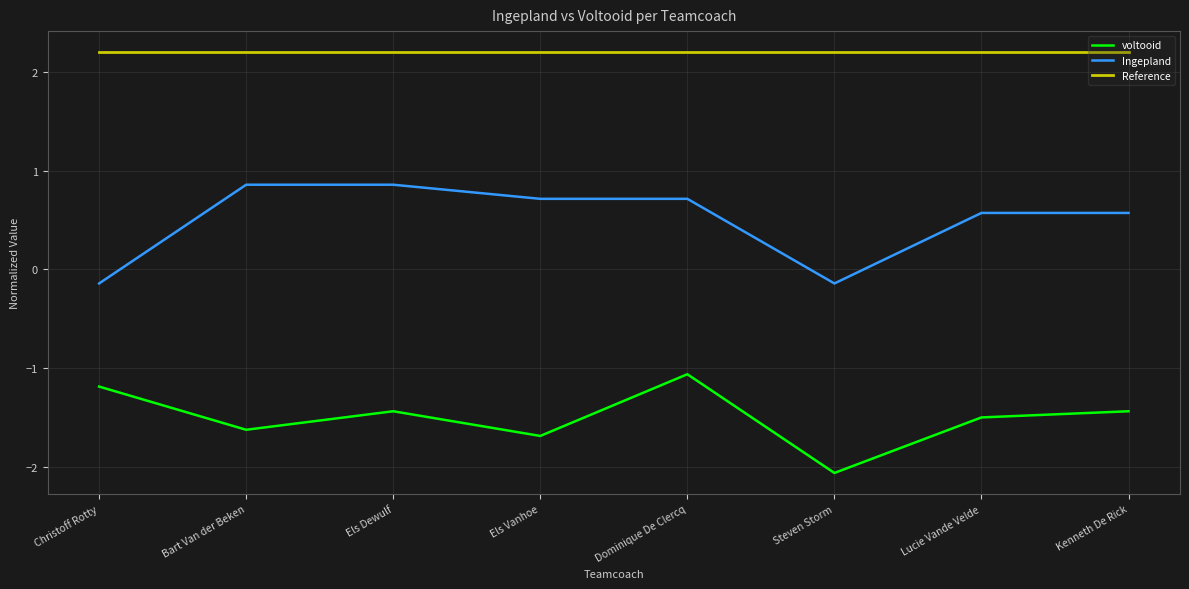

What position from the left is Dominique De Clercq?

5